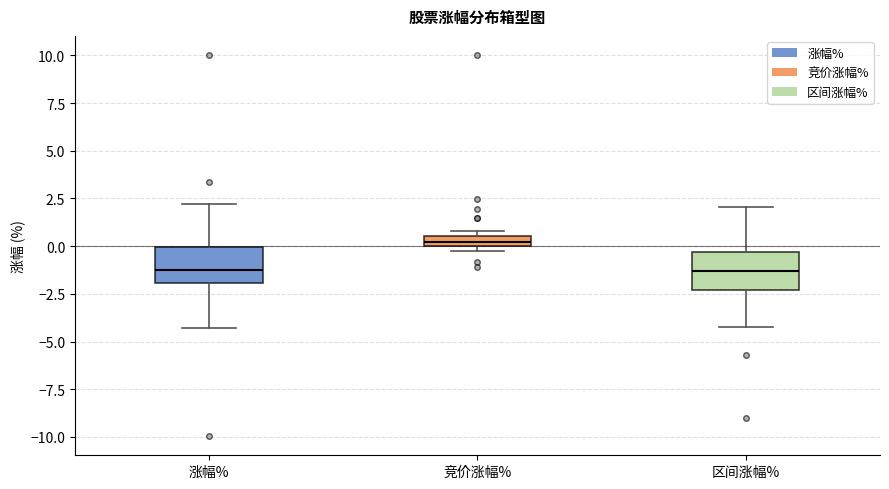

Where is the upper edge of the box for 区间涨幅% on the y-axis? The values are not printed on the chart, so give them approximately, as read against the axis.

-0.5